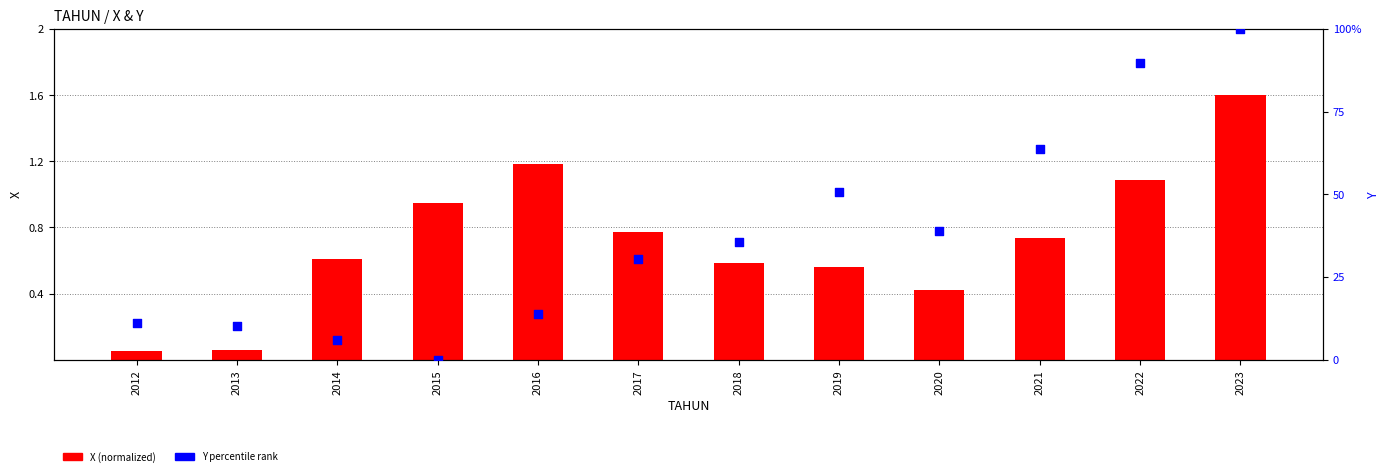

Is the value of Y percentile rank at 2014 greater than the value of X (normalized) at 2023?

Yes